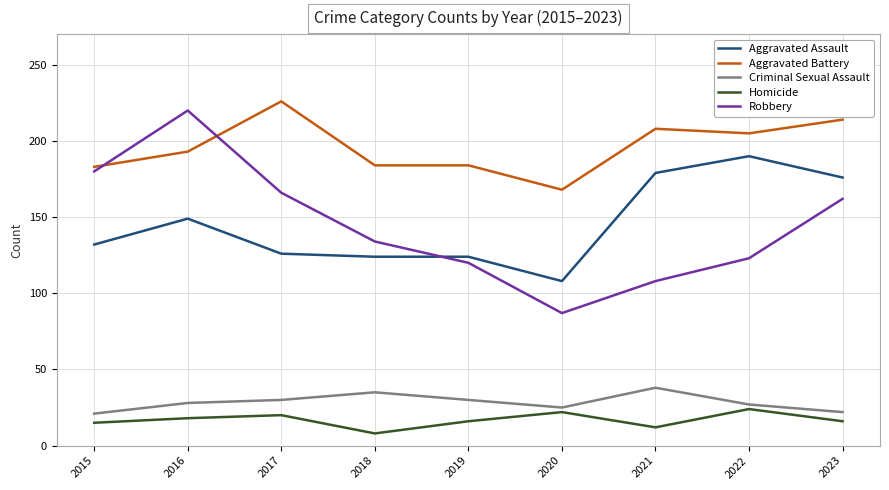

How many series are shown in this chart?

5